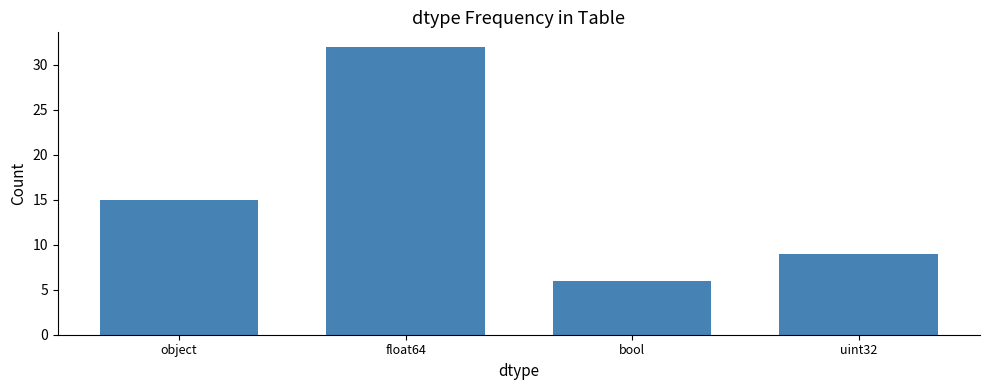

What is the change in value from bool to uint32?

+3